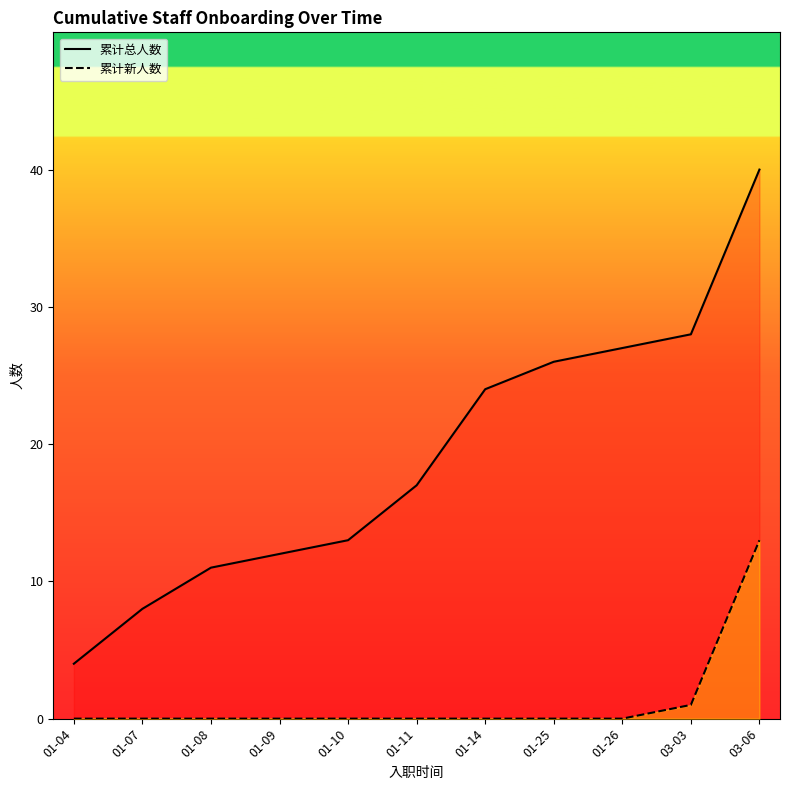

What is the difference between the 总人数_line values at 01-10 and 03-06?

27